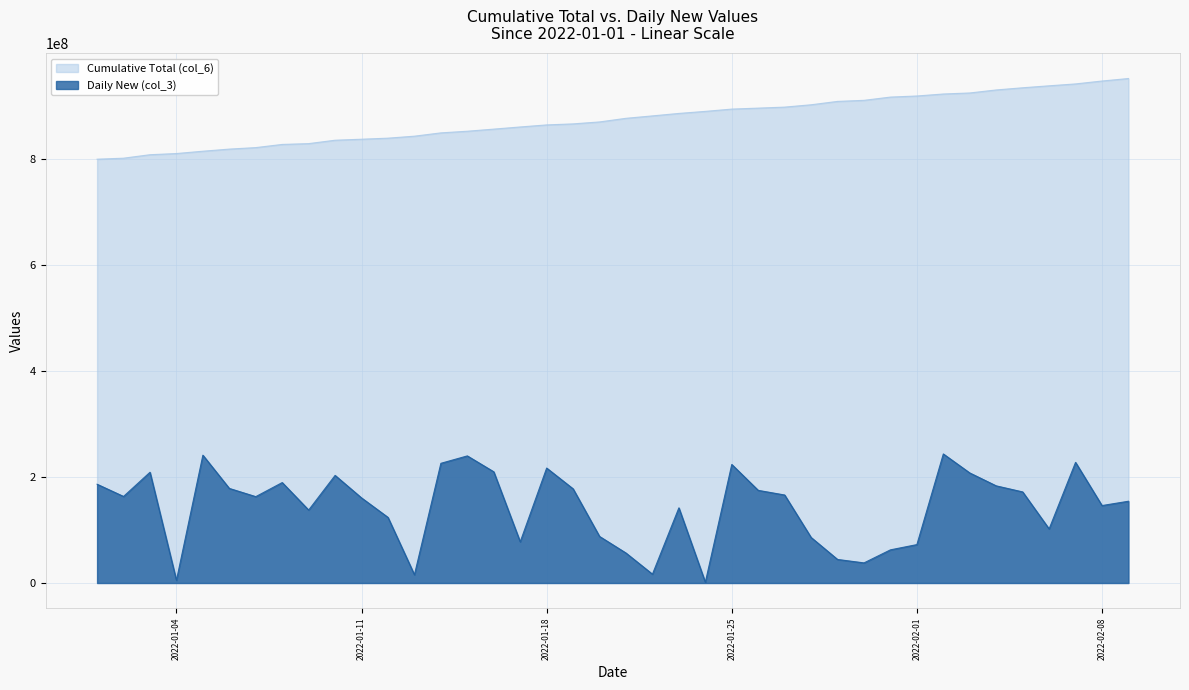

What is the approximate value of Daily New (col_3) at 2022-01-22, to the nearest 100?

16652000